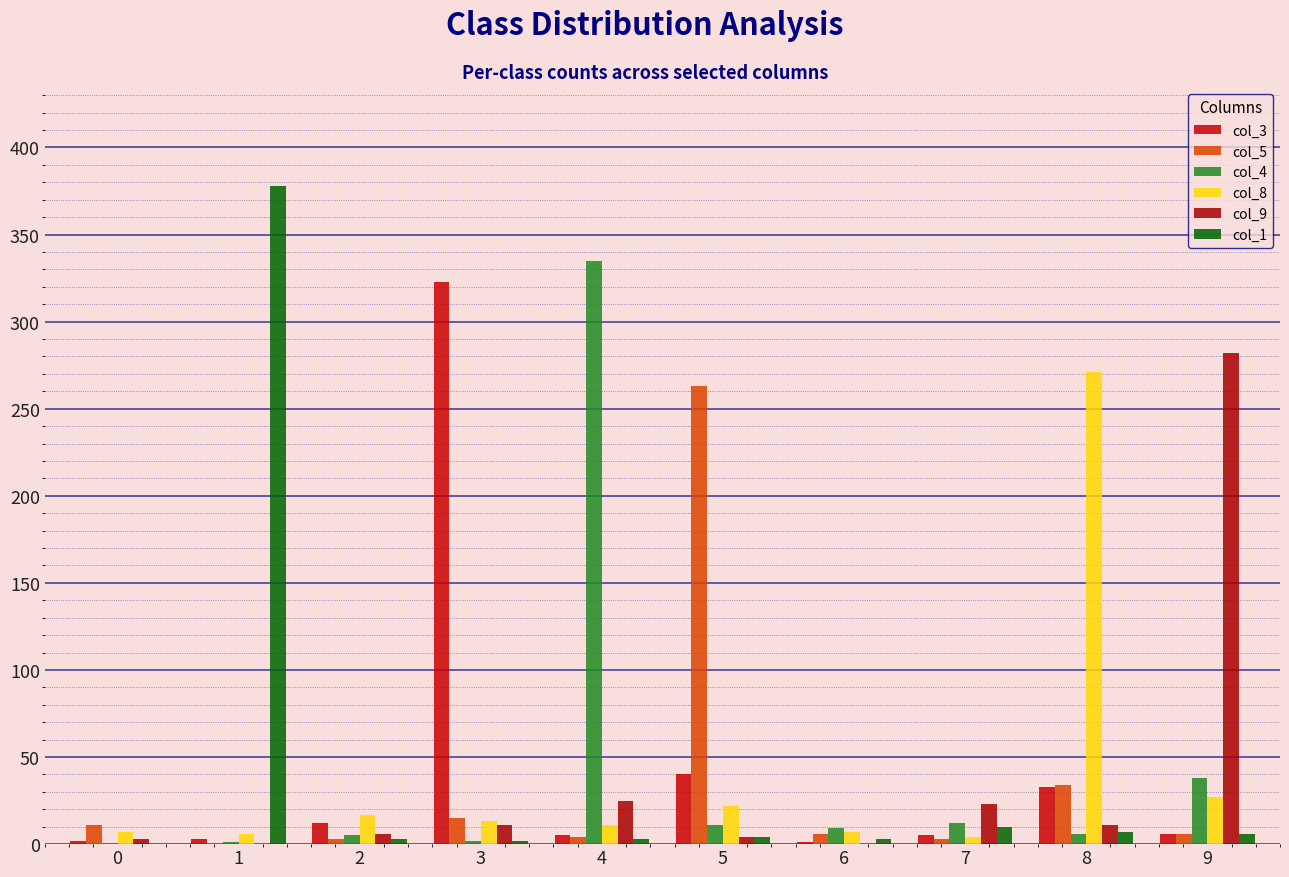

Is it true that col_3 equals 3 at 7?

False